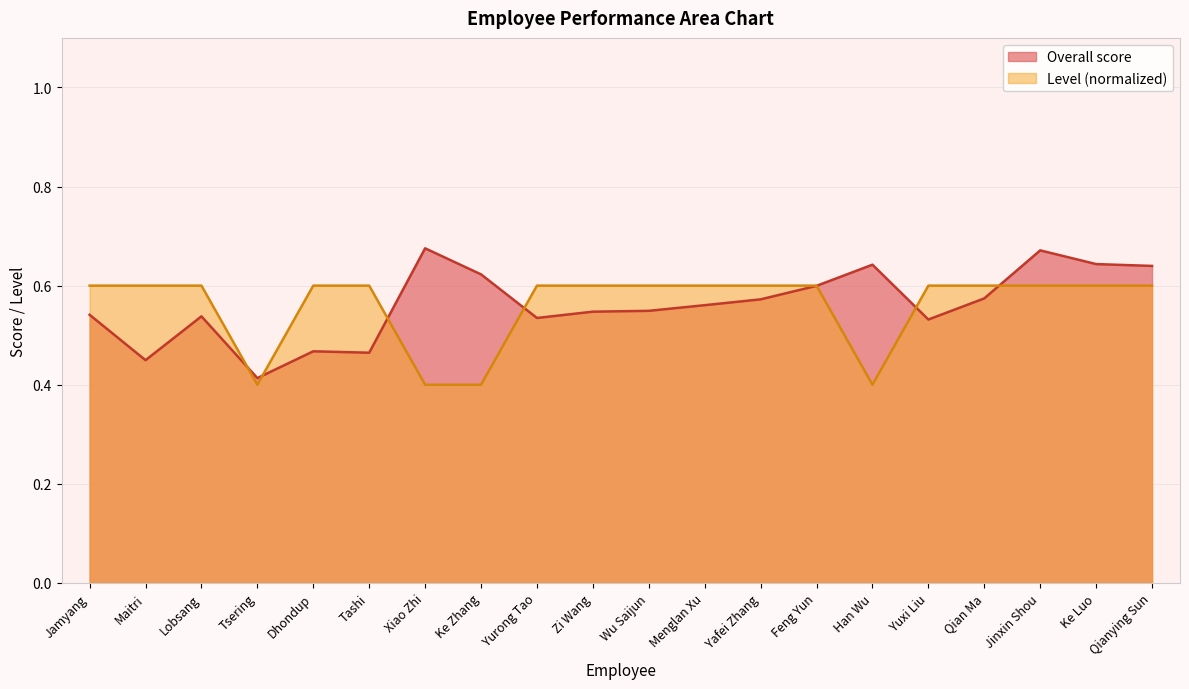

Is it true that Overall score equals 0.7 at Jinxin Shou?

True